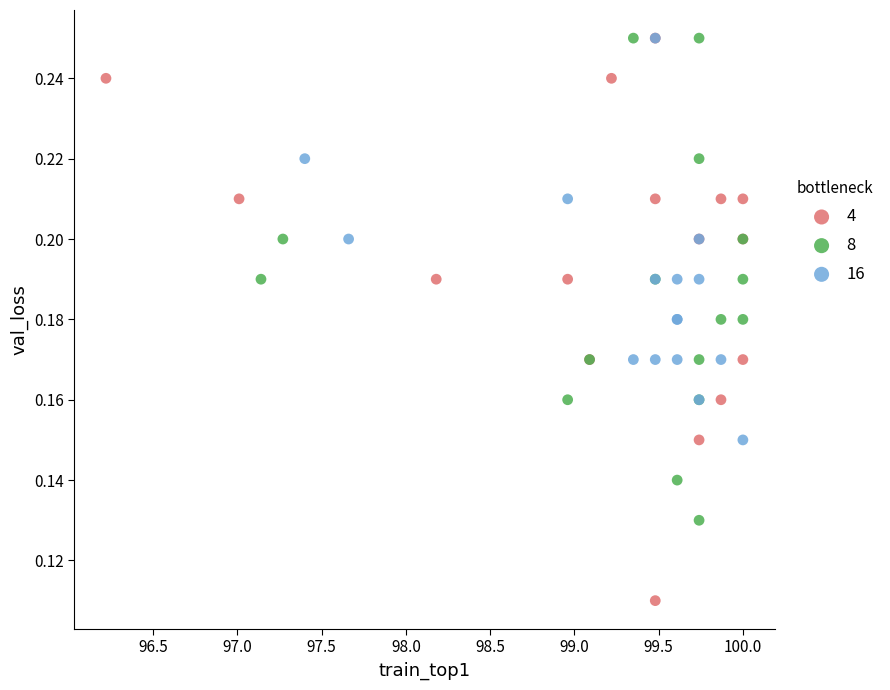

Which series has the largest Y range (max minus min)?

4